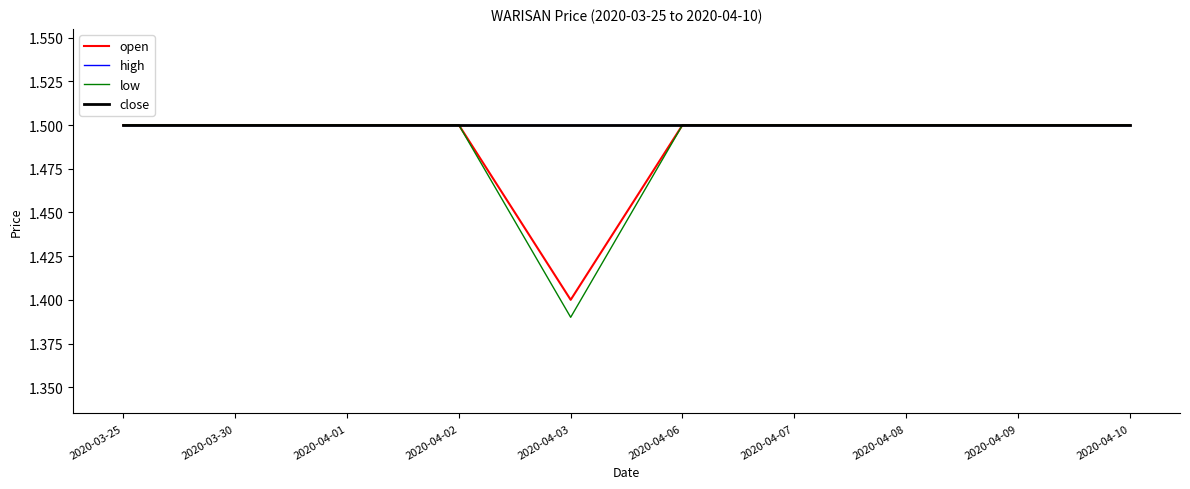

Does the chart have visible grid lines?

No